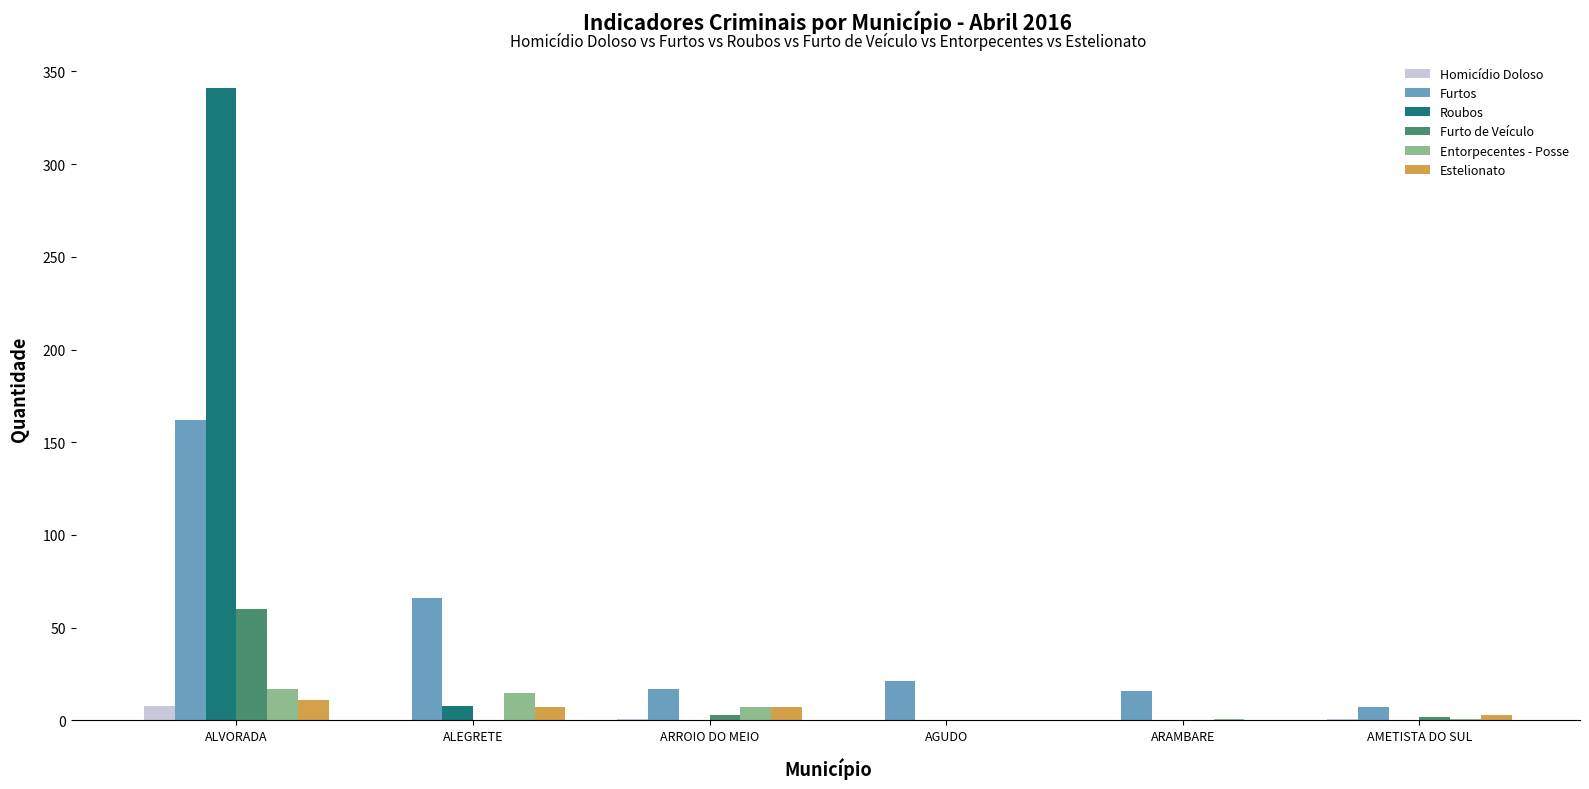

Which category has the highest value in the Roubos series?

ALVORADA